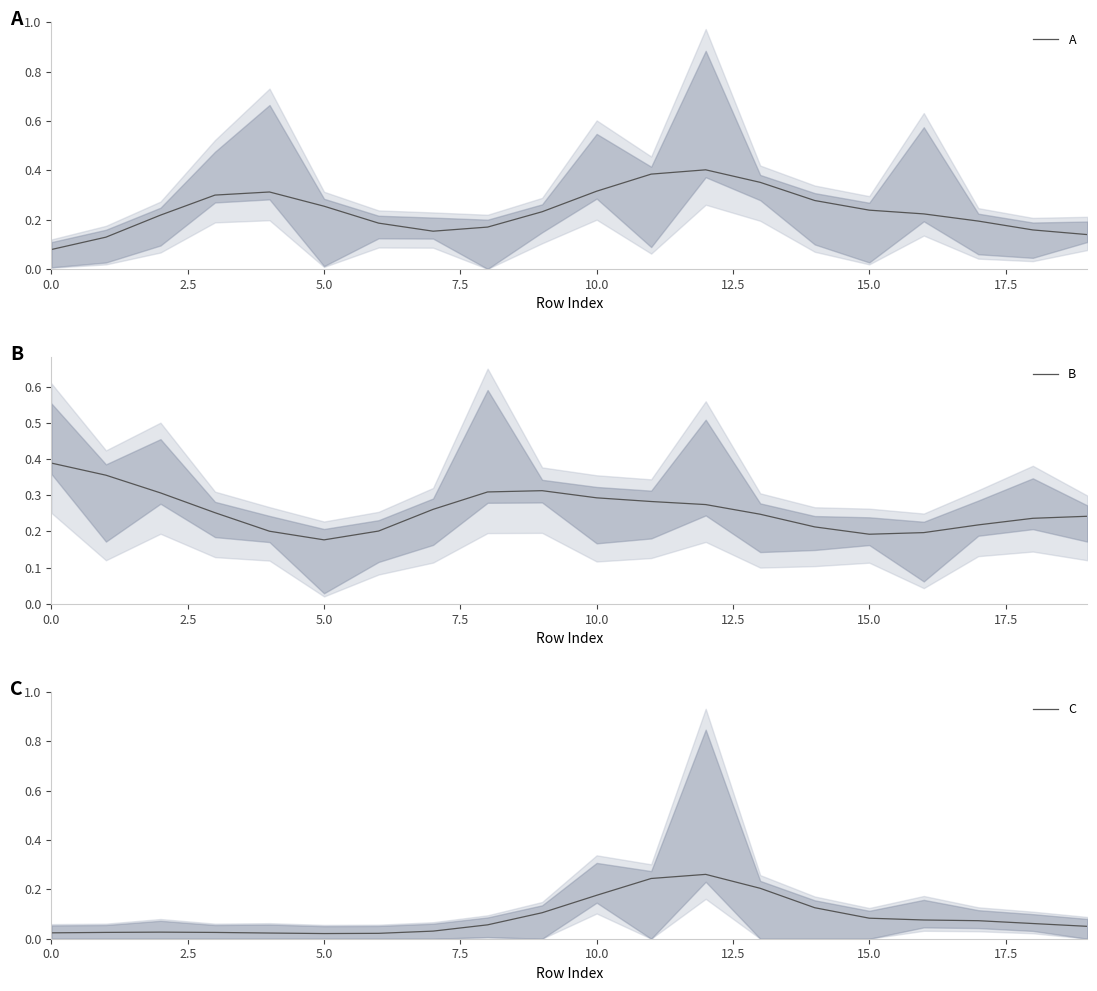

The value of A at 17 is 0.2. True or false?

True